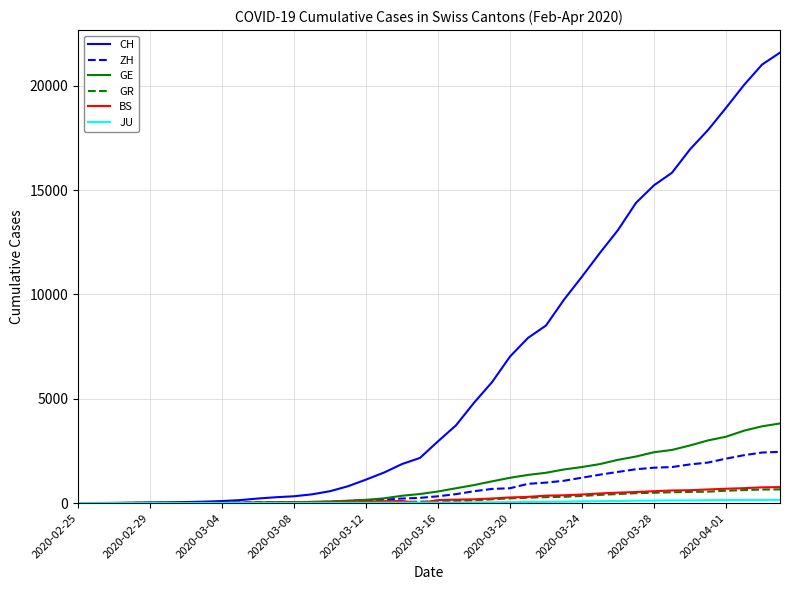

Which series has the largest total across all categories?

CH